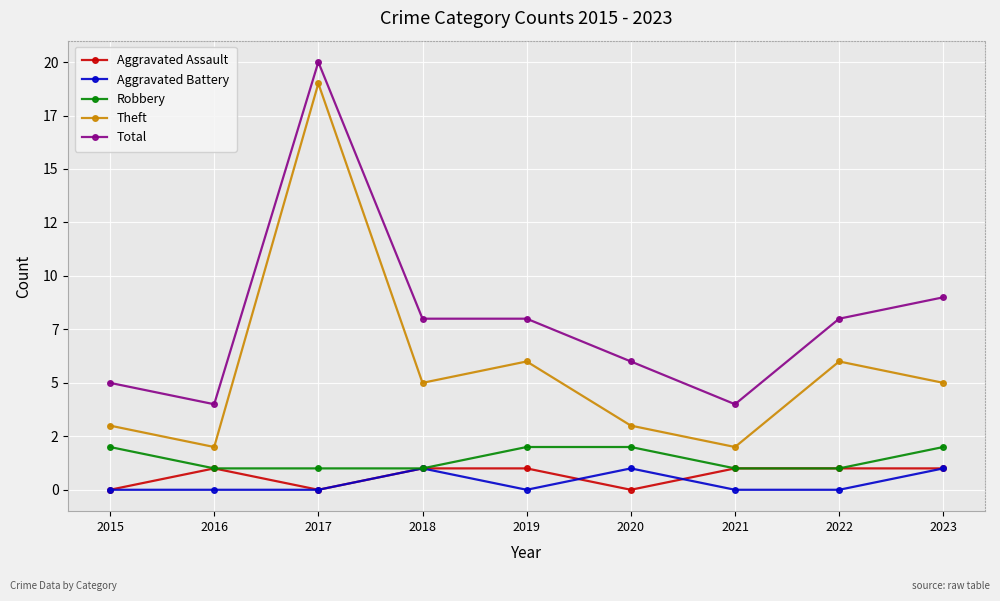

List the labels in order of Aggravated Battery value, smallest first.

2015, 2016, 2017, 2019, 2021, 2022, 2018, 2020, 2023